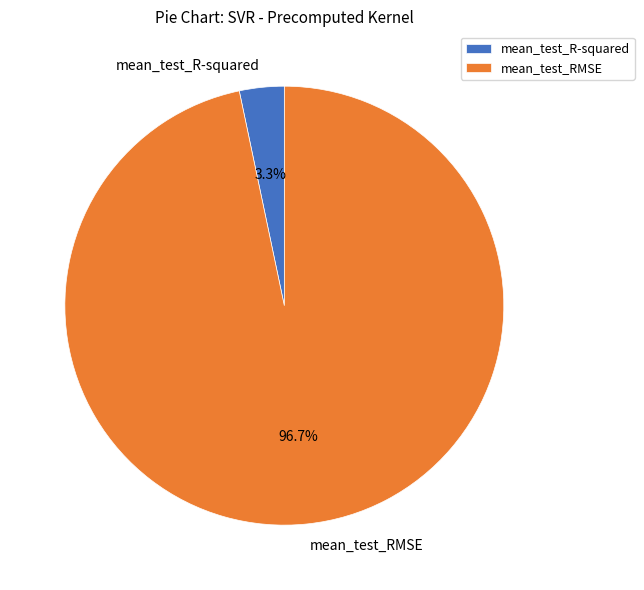

What is the majority slice?

mean_test_RMSE